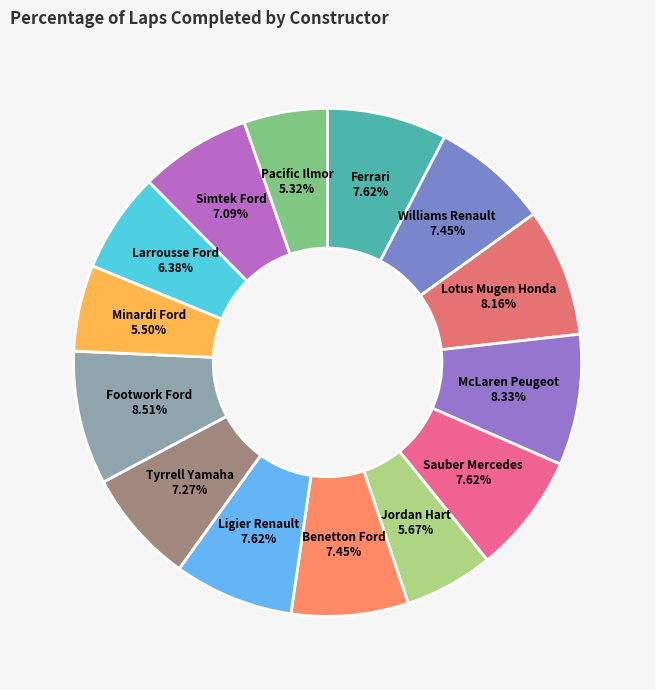

To the nearest percent, what is the average slice percentage?

7%